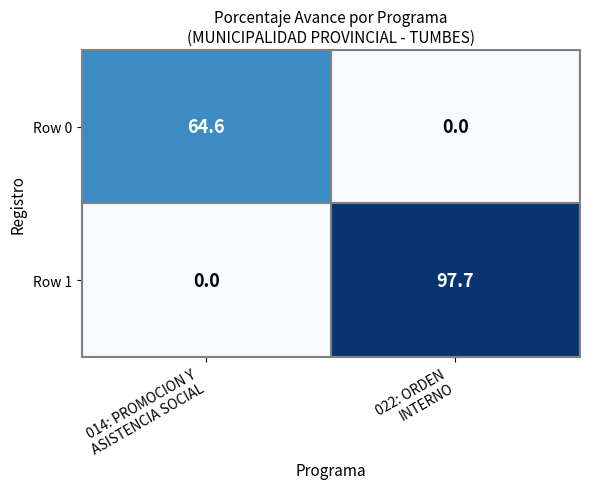

Reading left to right, extract all data points from this chart.

Row 0: 64.6	0.0
Row 1: 0.0	97.7